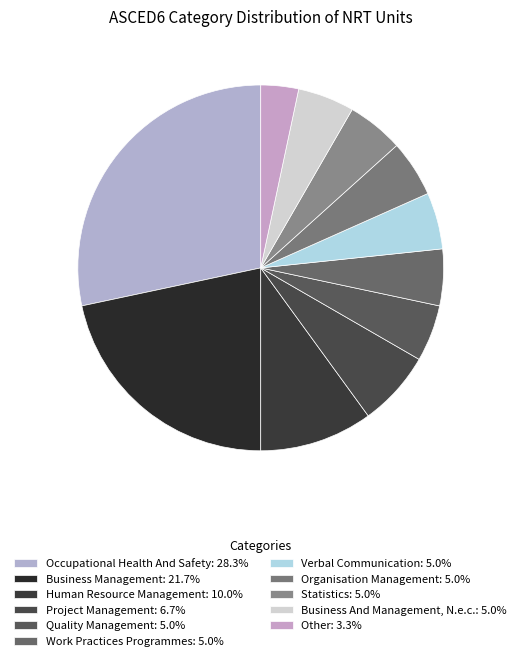

Rank the categories by value from lowest to highest.

Other, Quality Management, Work Practices Programmes, Verbal Communication, Organisation Management, Statistics, Business And Management, N.e.c., Project Management, Human Resource Management, Business Management, Occupational Health And Safety